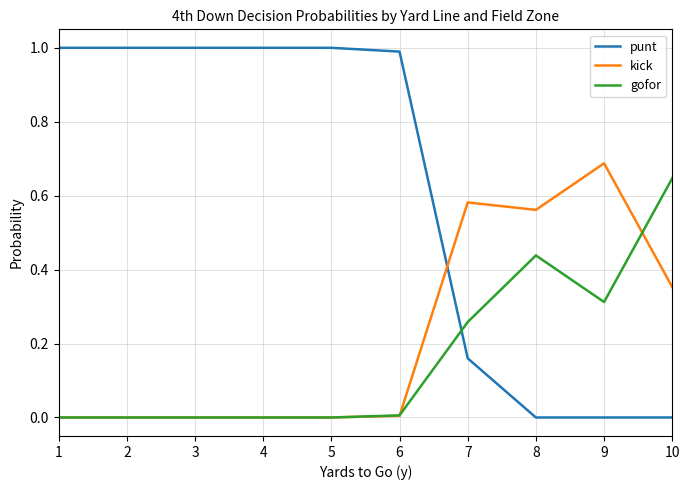

What is the difference between the punt values at 5 and 10?

1.0